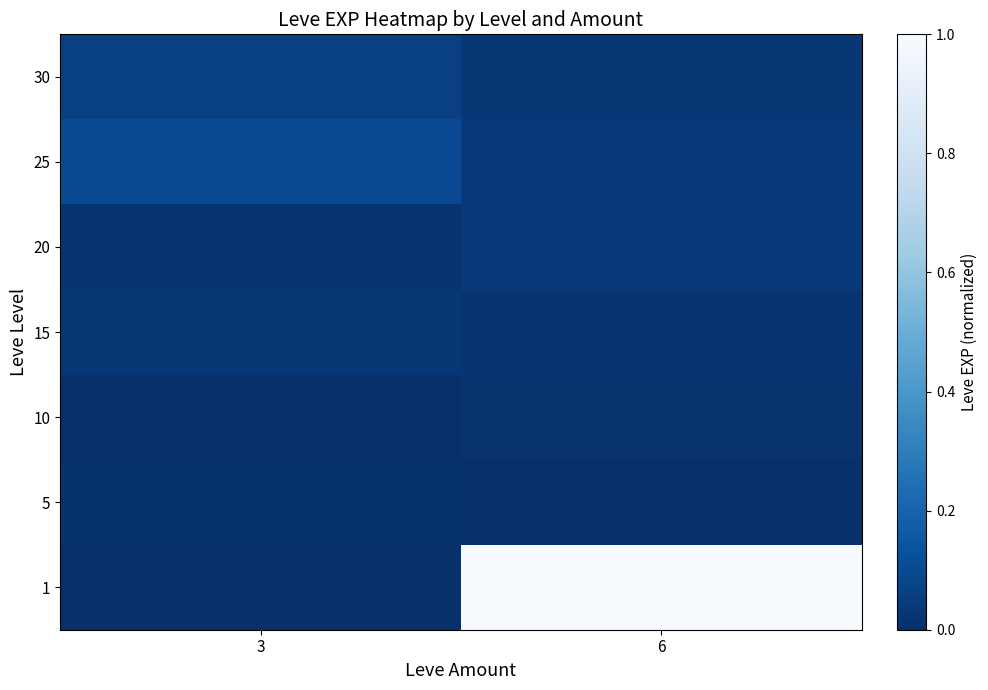

What is the total value across all series at 6?

1.1